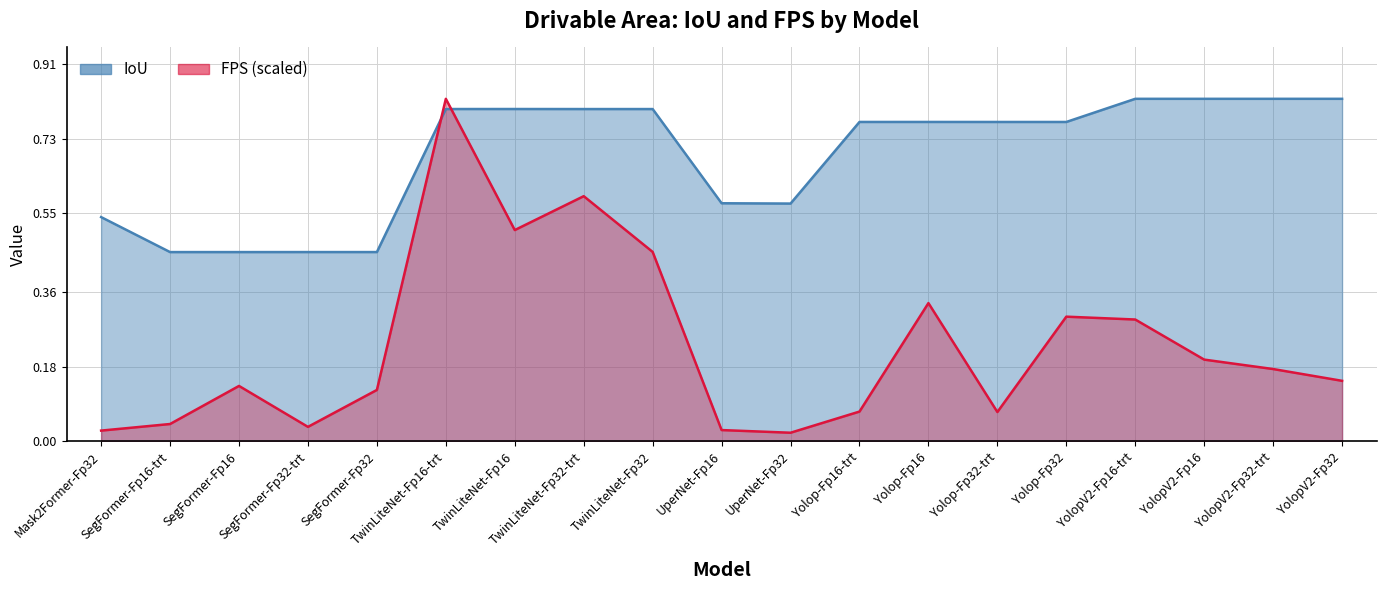

How many intersections are there between FPS and IoU?

2